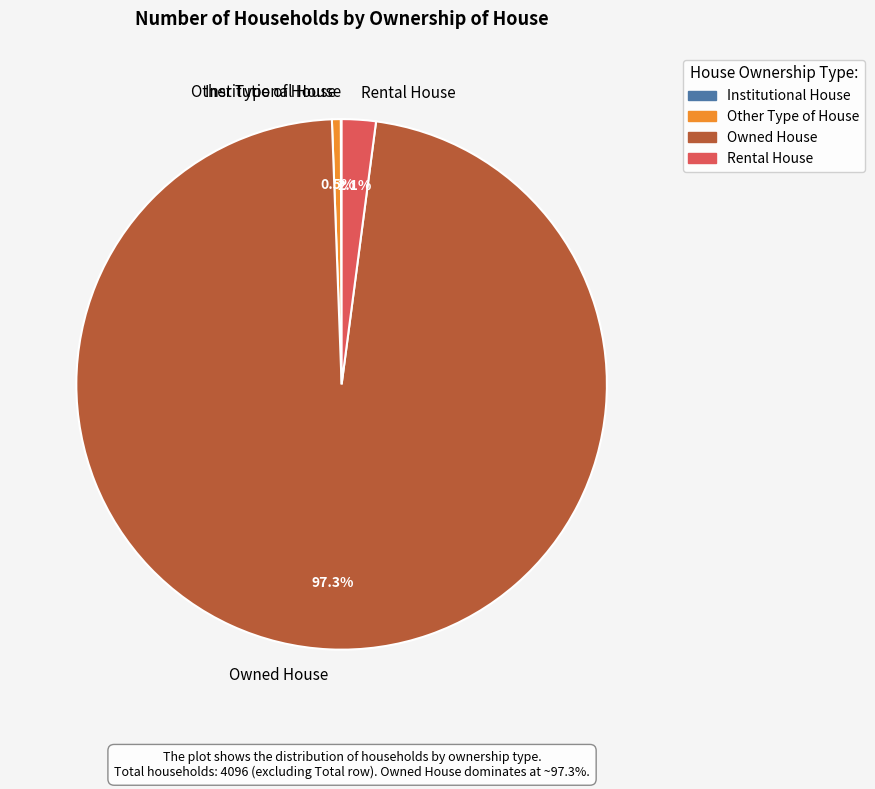

Do Rental House and Other Type of House together represent more than half of the pie?

No